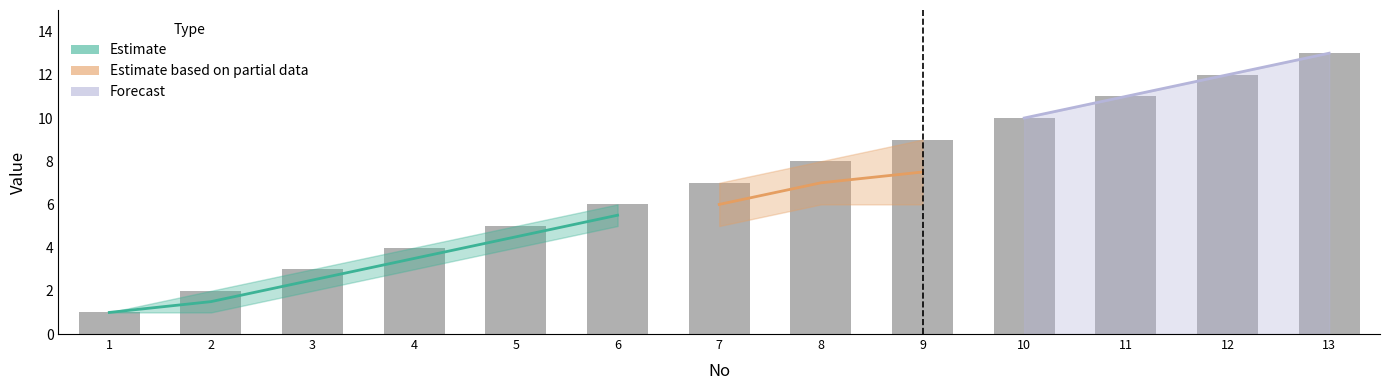

Reading left to right, what are all the values shown in this chart?

1=1	2=2	3=3	4=4	5=5	6=6	7=7	8=8	9=9	10=10	11=11	12=12	13=13